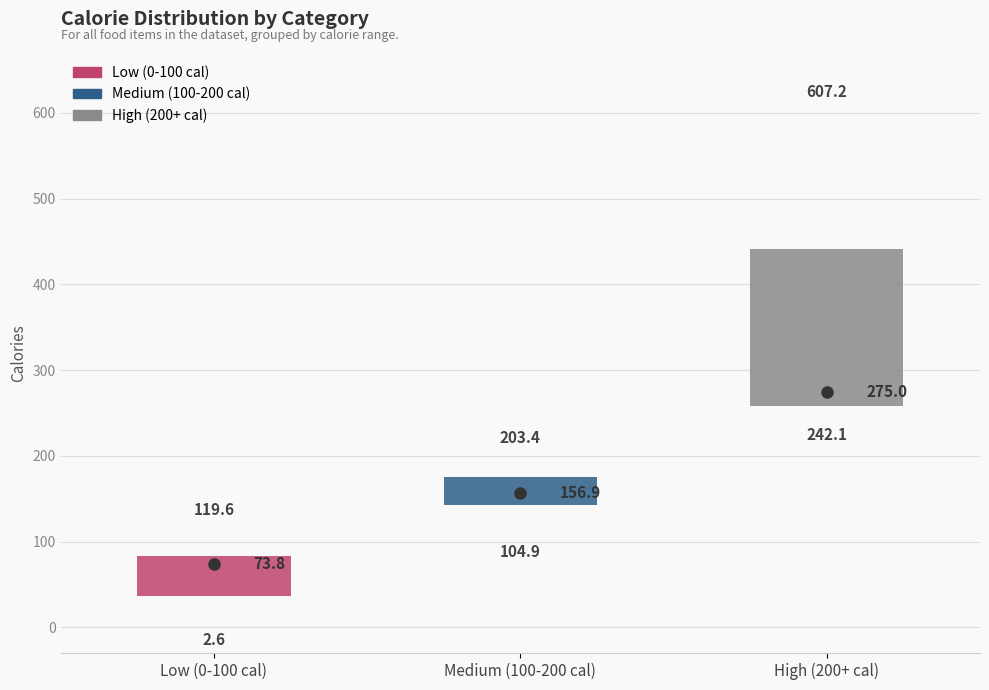

Which box is the tallest, from its lower edge to its upper edge?

High (200+ cal)